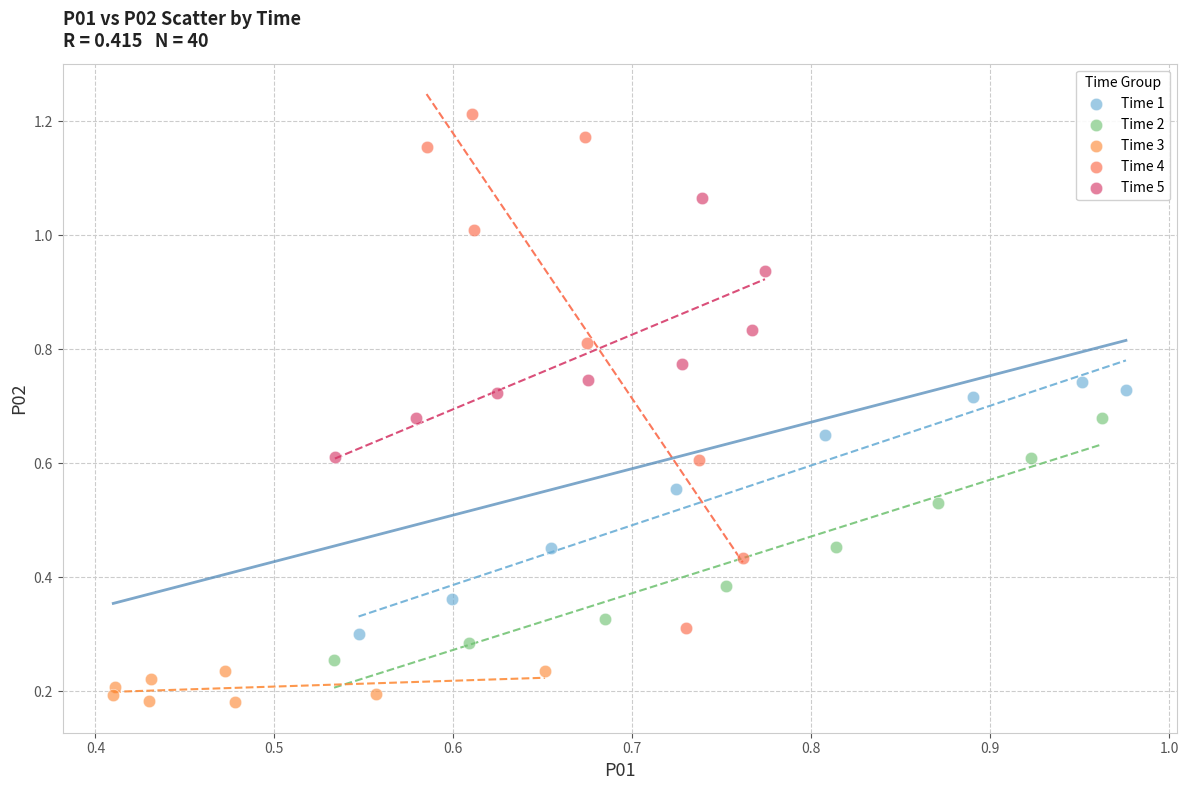

Which series reaches the minimum Y coordinate?

Time 3